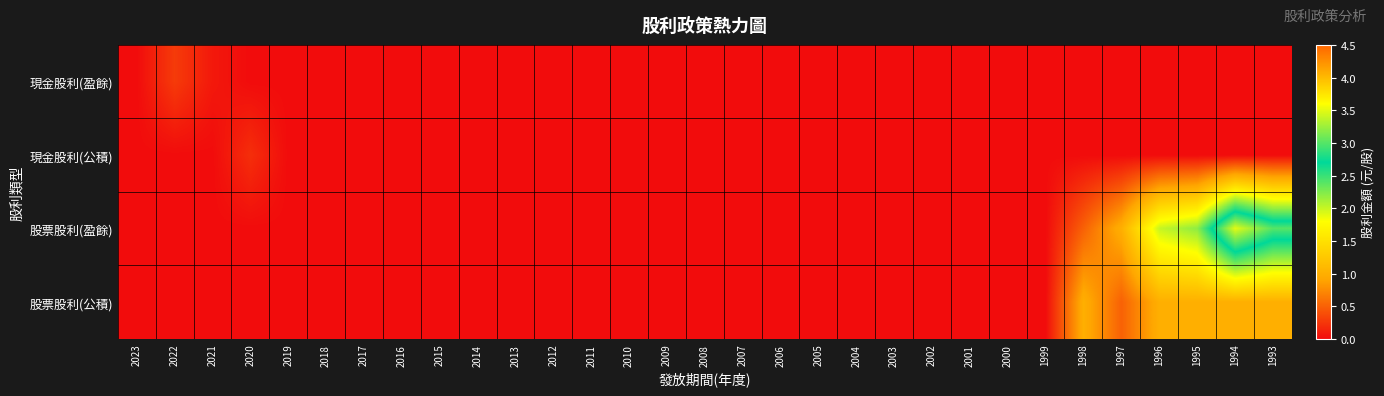

Which label corresponds to the smallest value in the chart?

2023